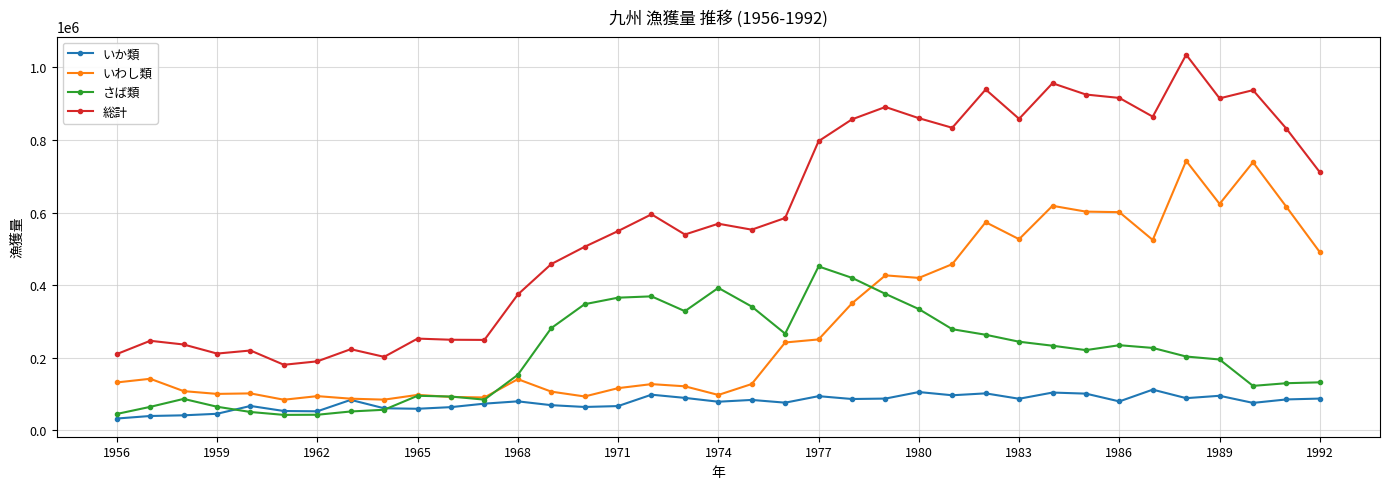

Which series has the widest spread of values?

総計